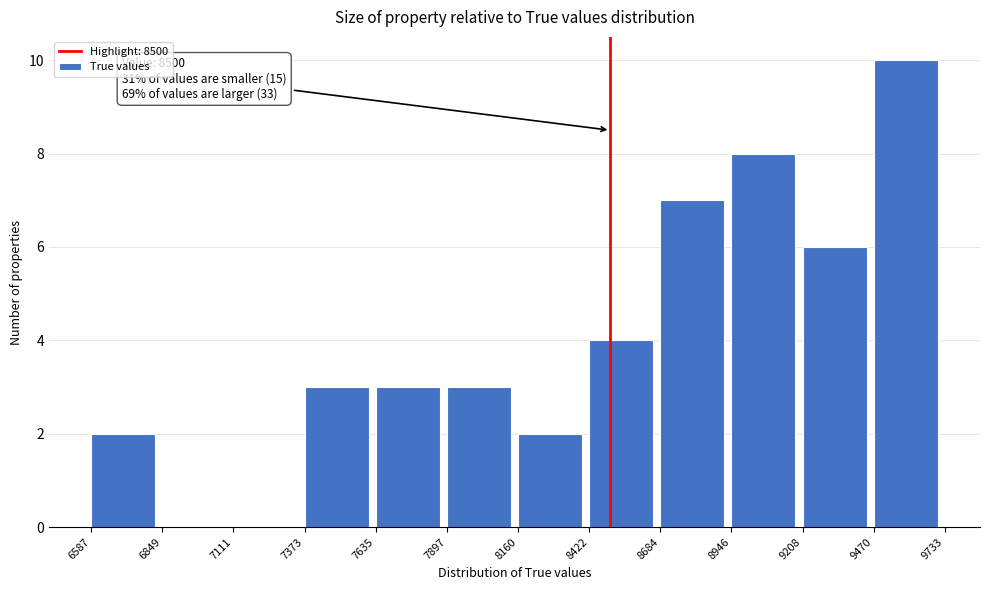

Which range on the x-axis has the tallest bar?

9470 to 9733